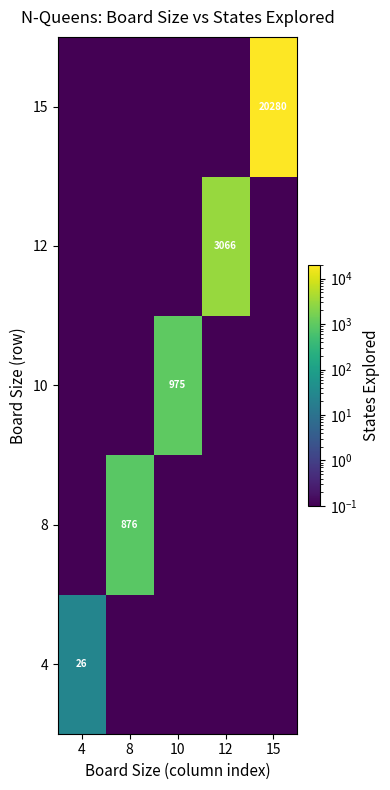

At which category is the sum across all series the highest?

15